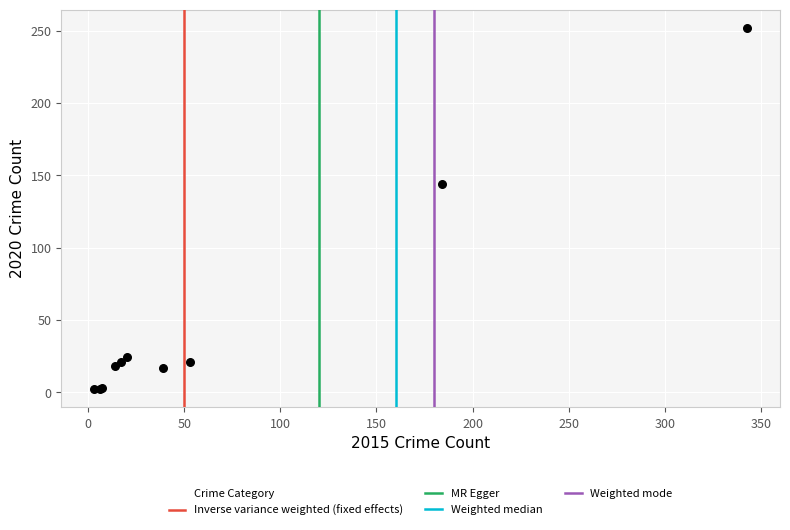

What Y value in the scatter plot is closest to 127?

144